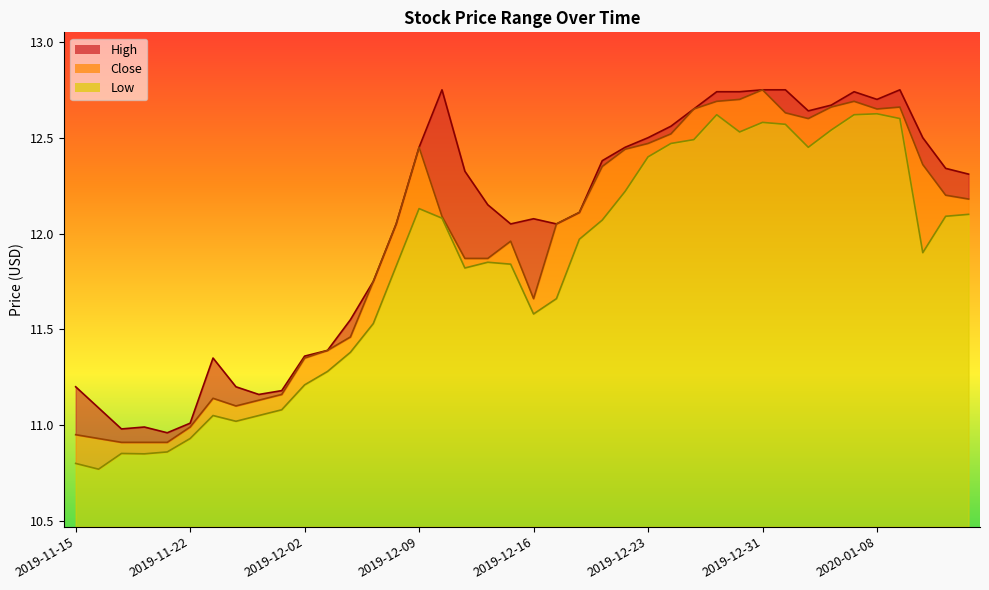

Does the chart have visible grid lines?

No